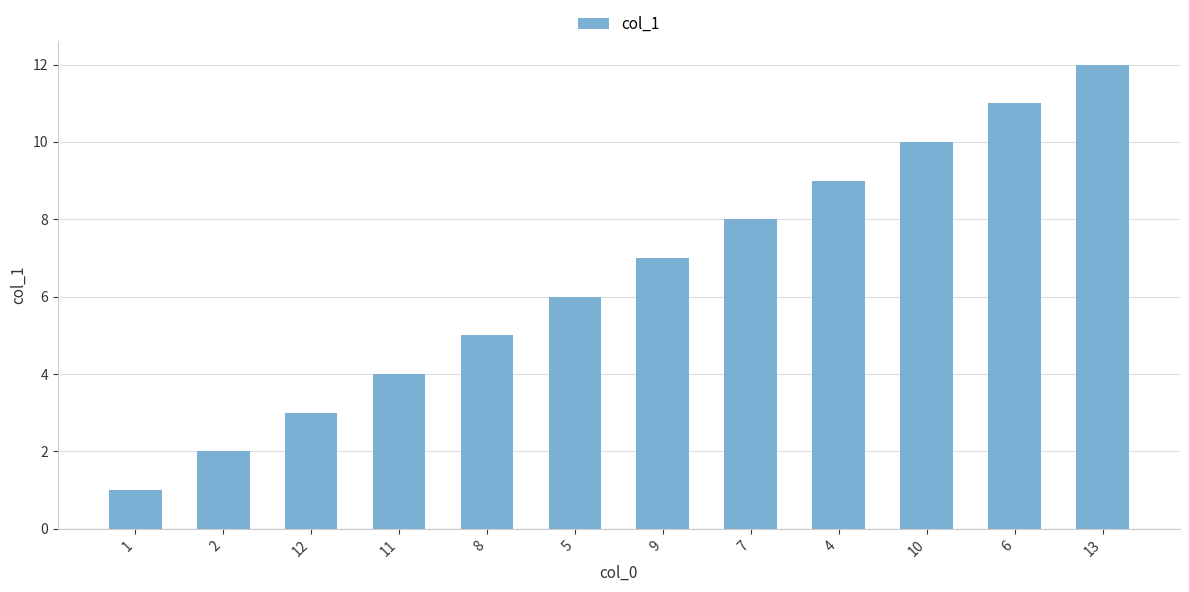

What is the difference between the values at 13 and 1?

11